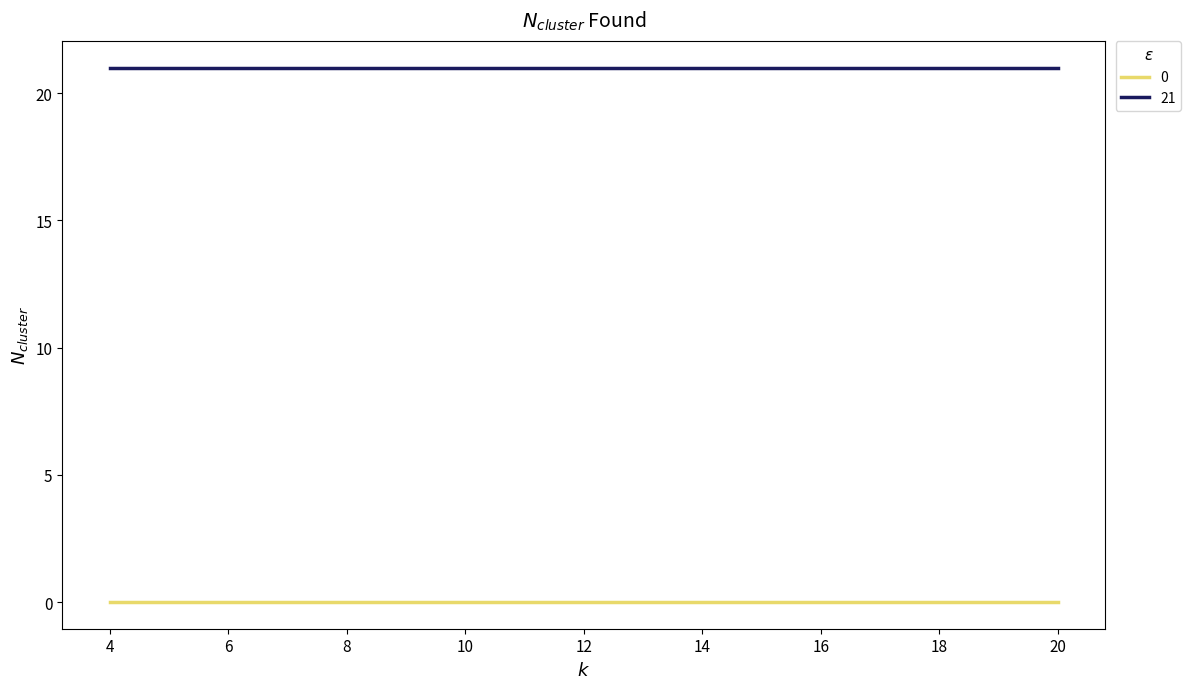

How many lines are shown in the chart?

2